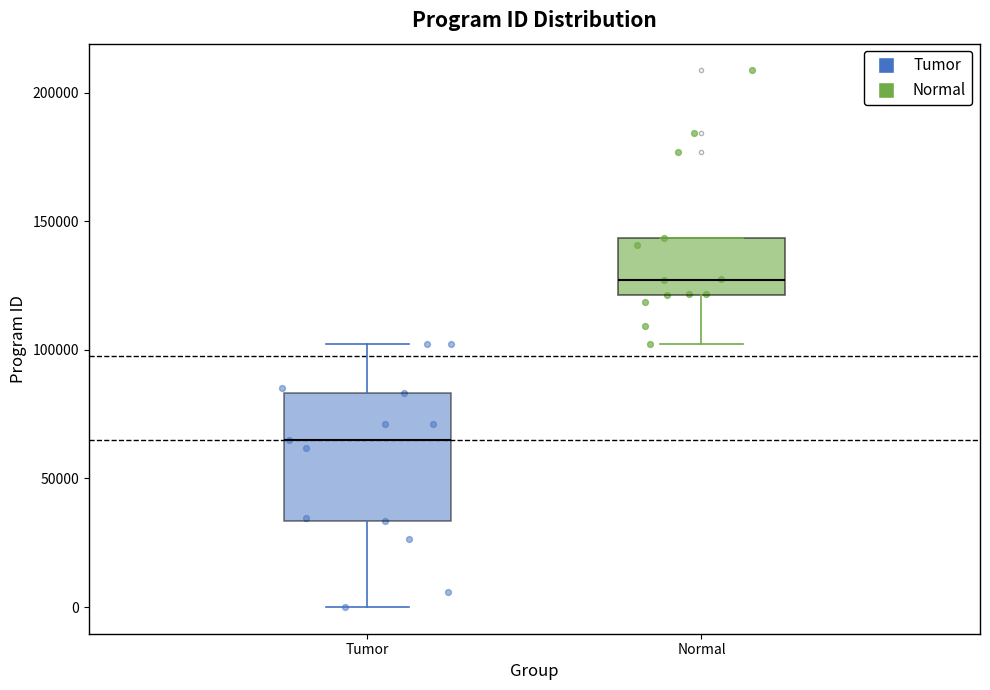

Which box has the highest median line?

Normal